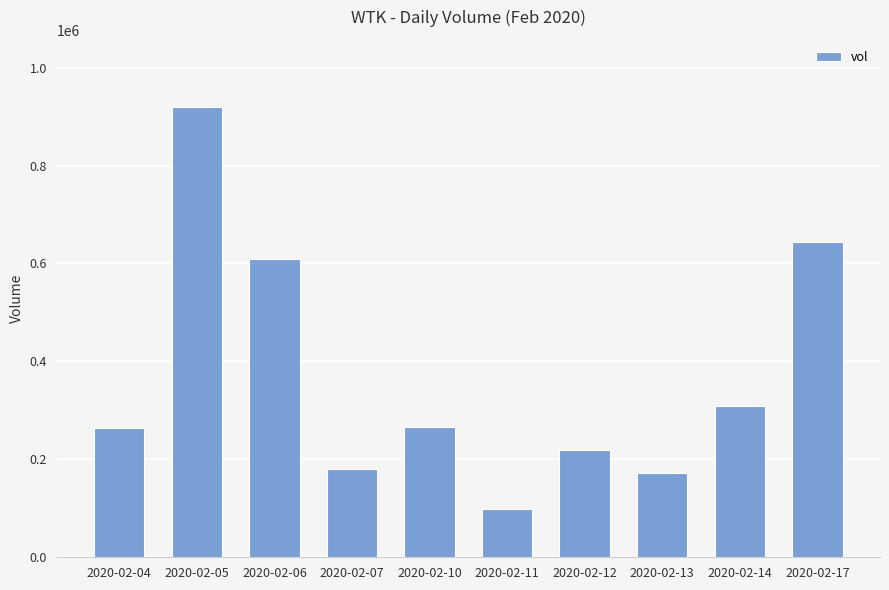

Between 2020-02-04 and 2020-02-14, which is larger?

2020-02-14